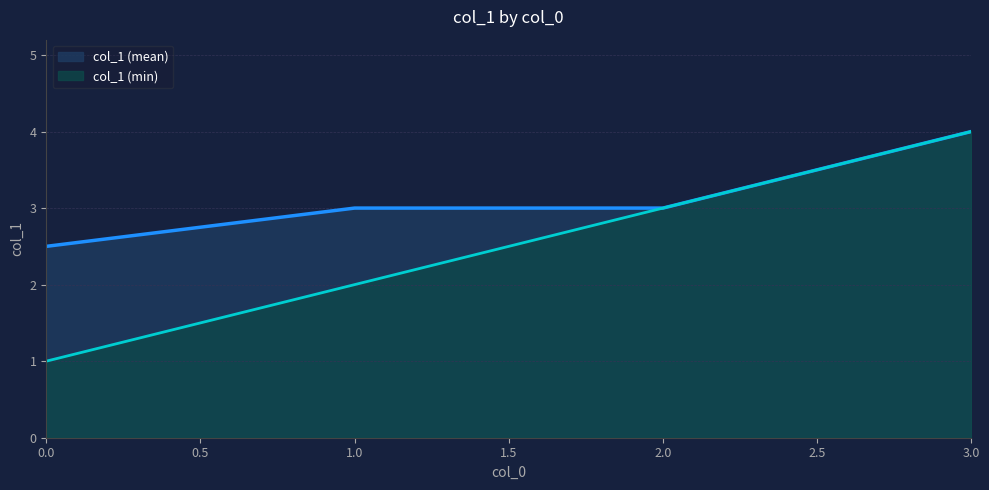

Between 0.0 and 2.0, which series saw the biggest shift?

col_1 (min)